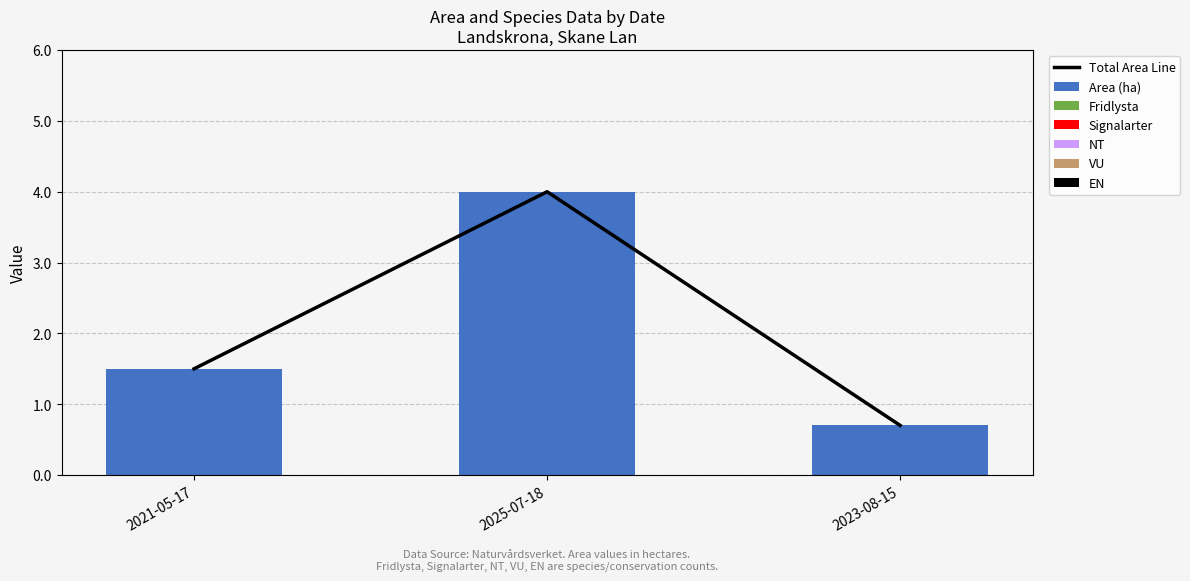

How many bars are there in each group?

6